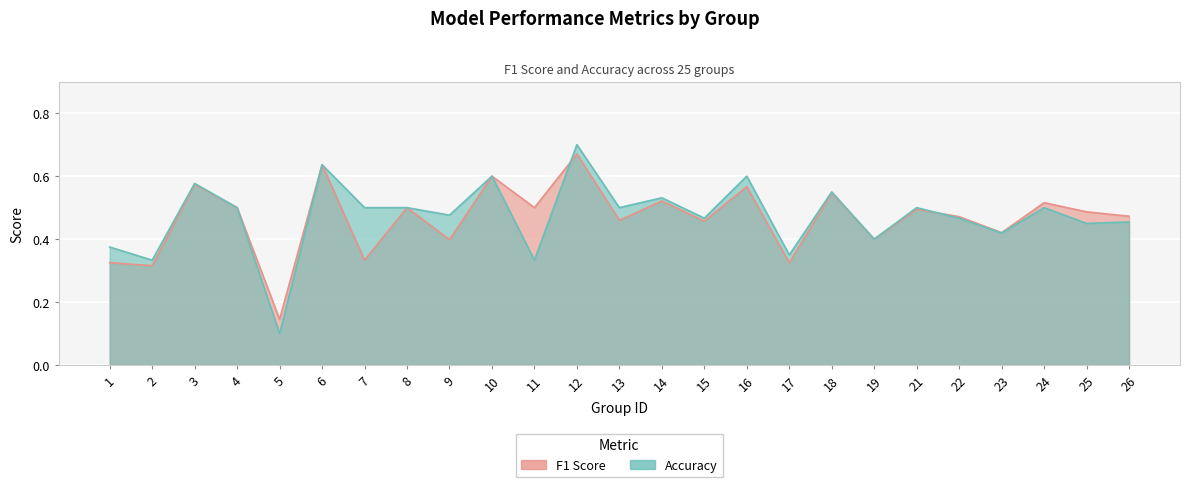

Is it true that f1 equals 0.5 at 24?

True